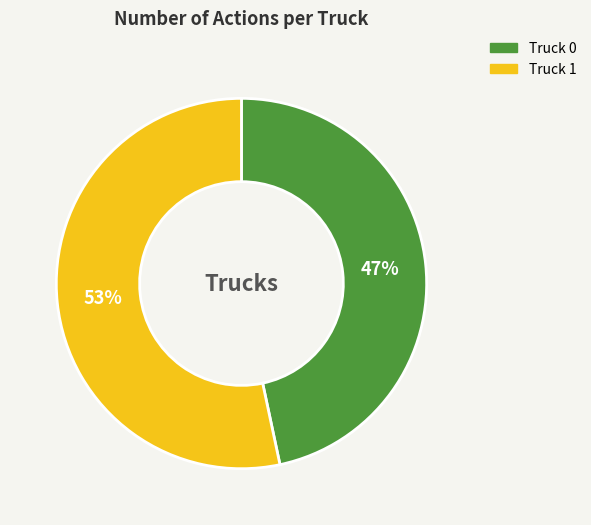

To the nearest percent, what is the combined percentage of Truck 1 and Truck 0?

100%